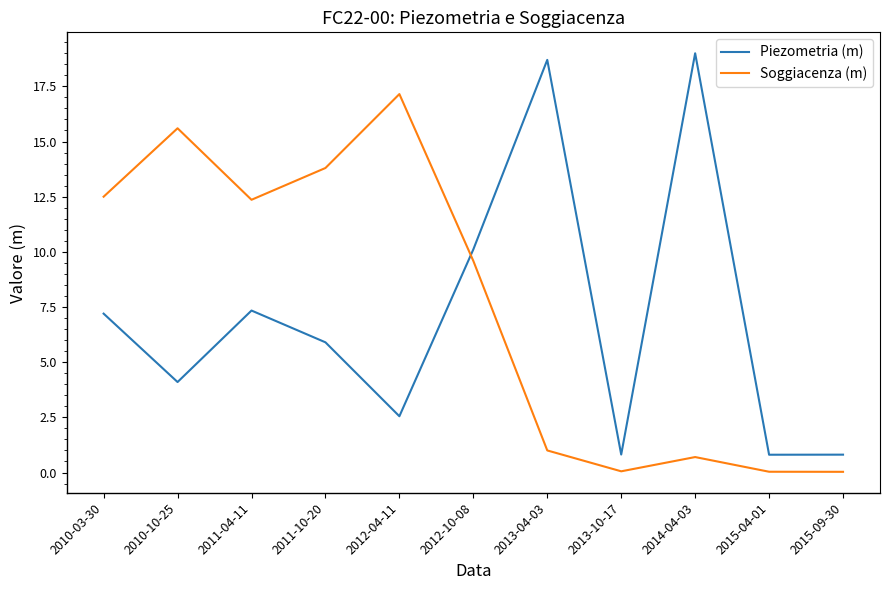

What position from the left is 2011-10-20?

4